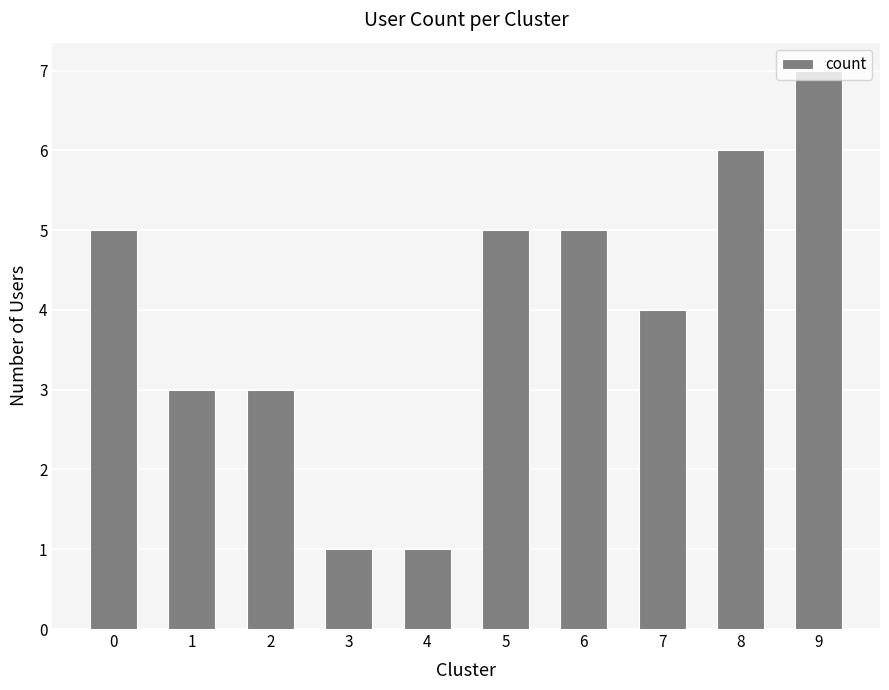

What is the difference between the maximum and second lowest values?

6